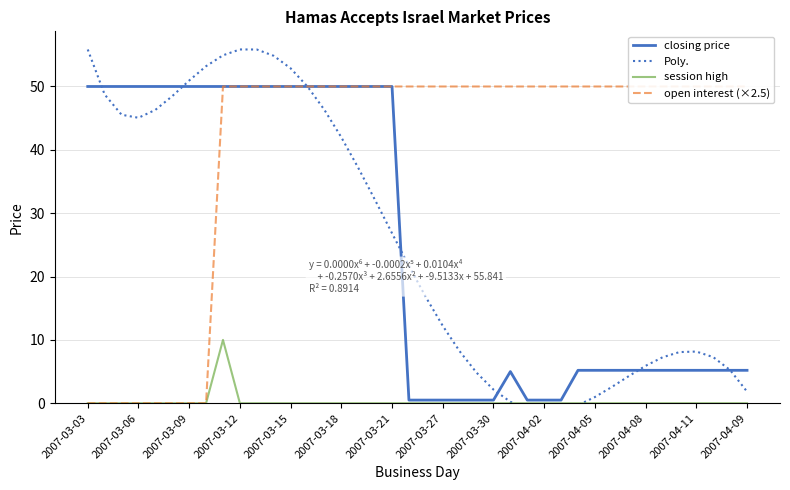

The session high series shows 0.0 at 2007-04-02. True or false?

True